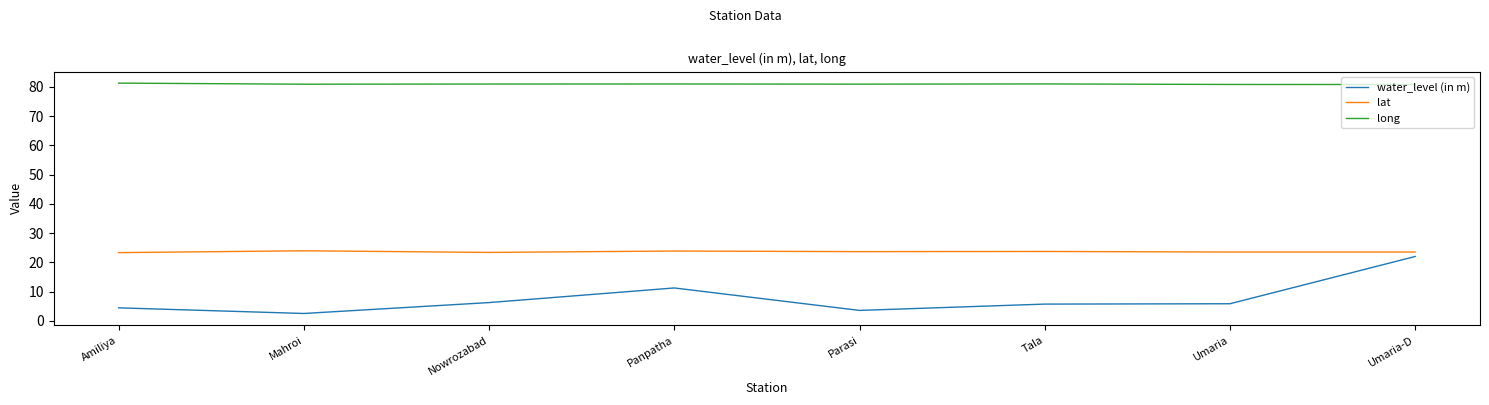

What position from the right is Nowrozabad?

6